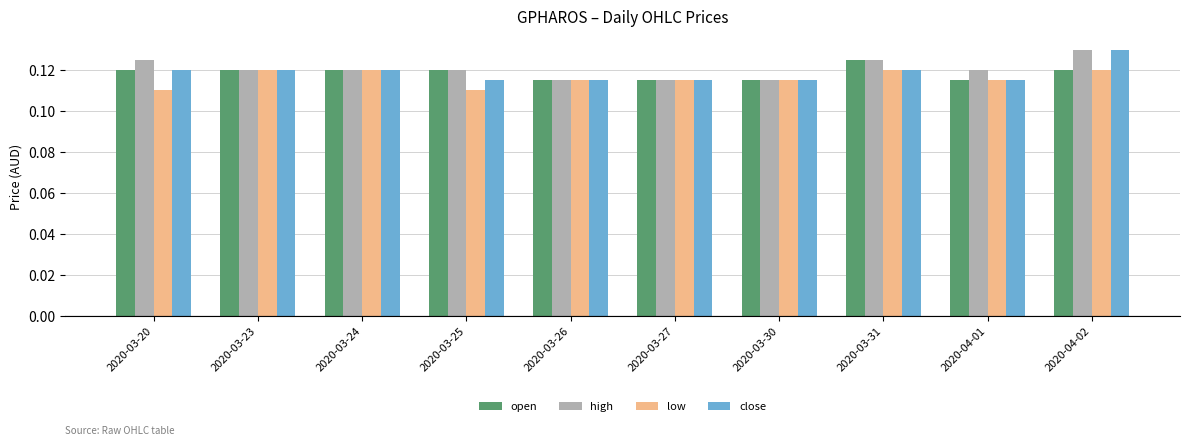

Which label corresponds to the largest value in the chart?

2020-04-02